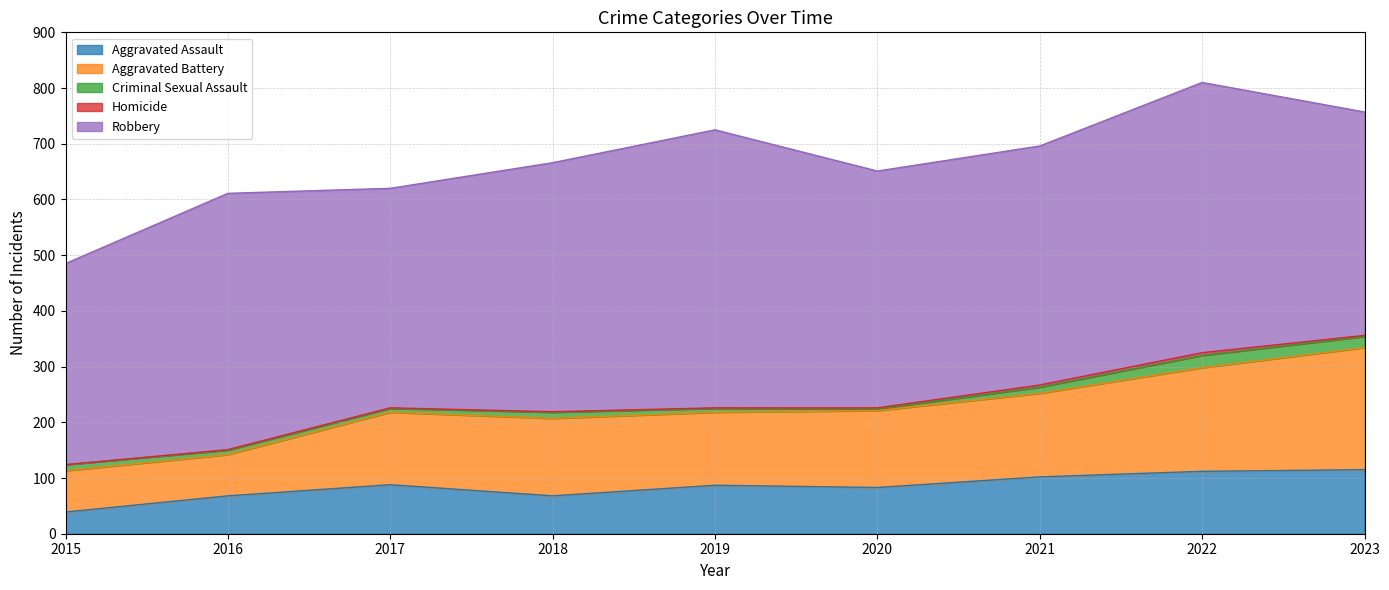

How many data points does each series have?

9